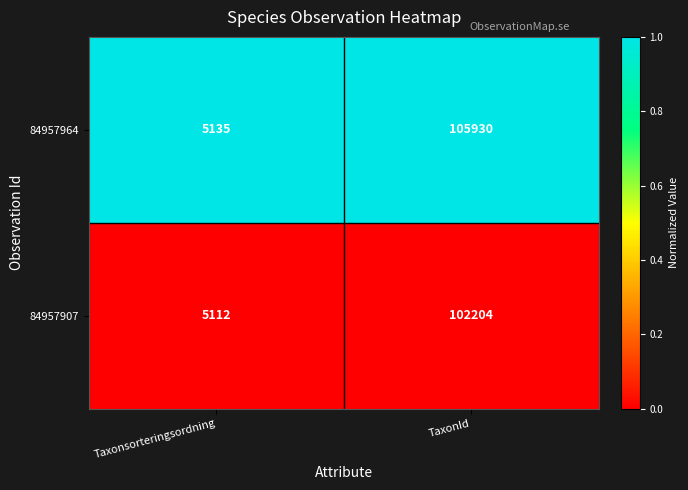

At which category is the sum across all series the highest?

TaxonId